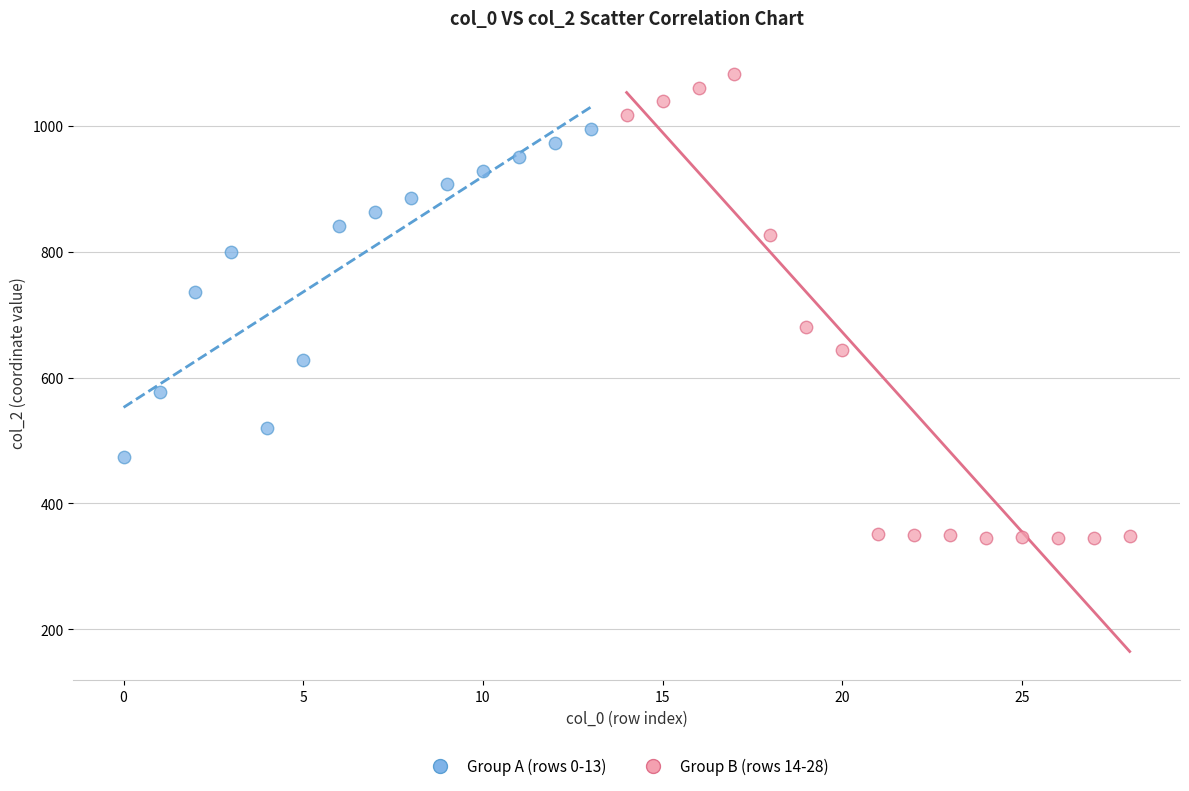

Which series contains the highest Y value?

Group B (rows 14-28)